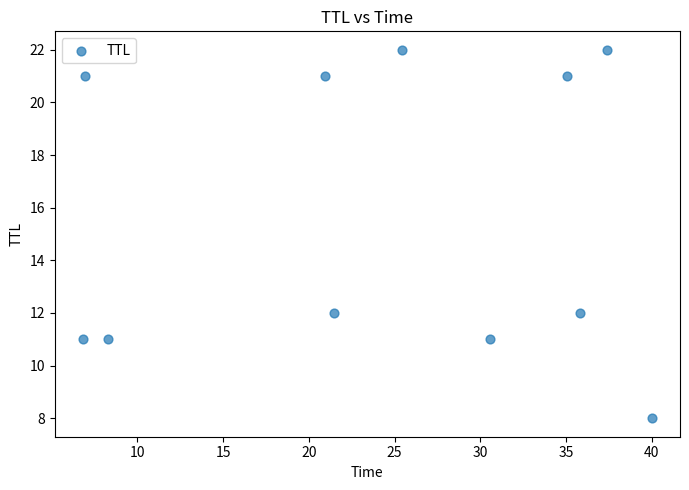

What is the range of Y values (max minus min)?

14